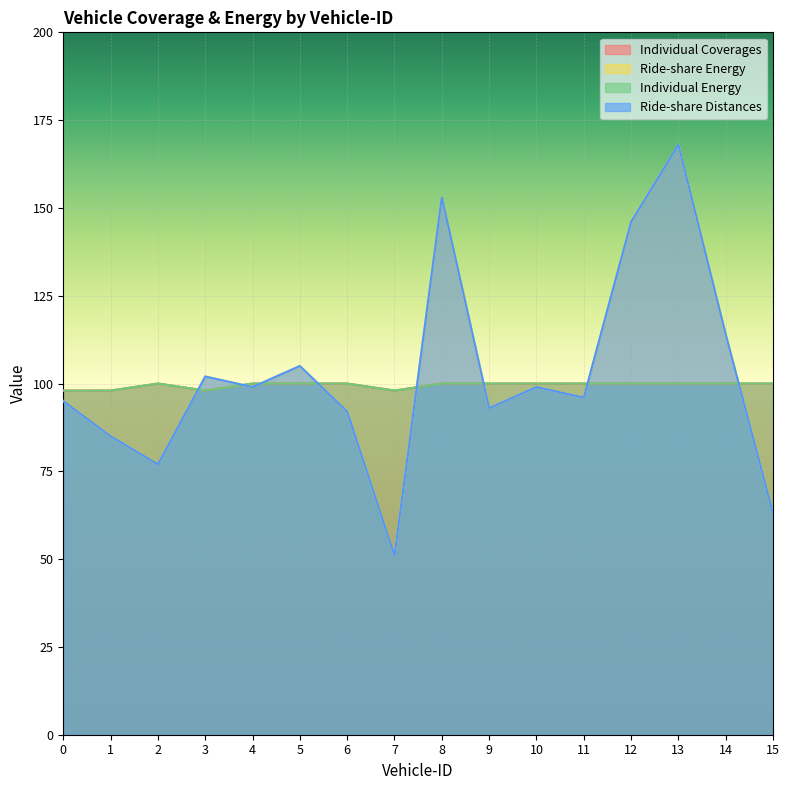

What is the approximate value of Individual Energy at 11?

100